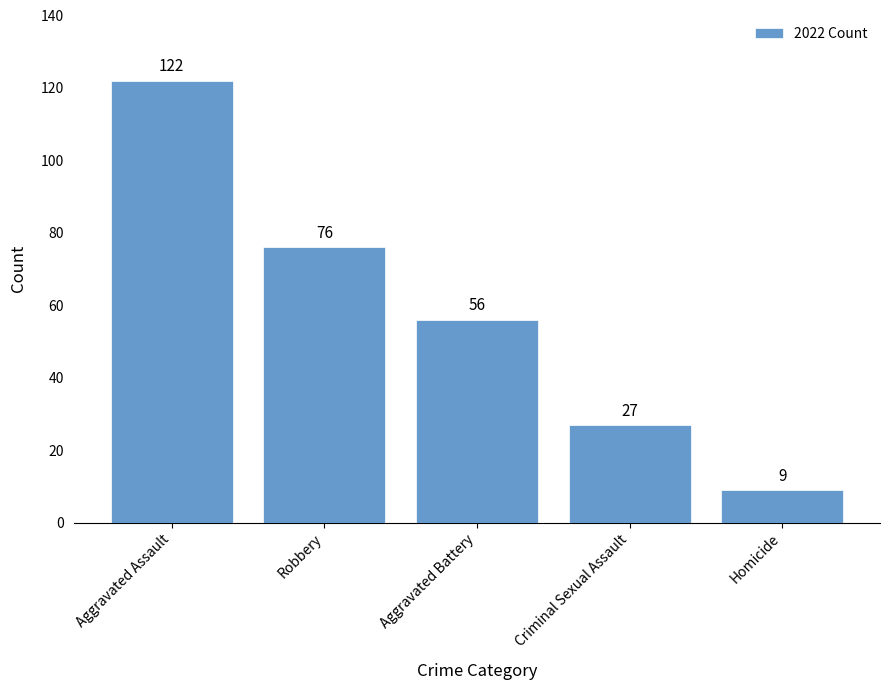

Is it true that the value at Robbery is 76?

True